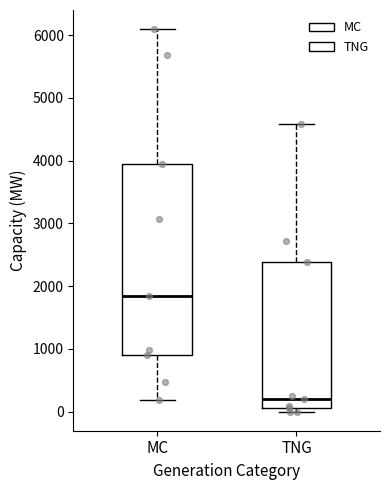

Which box has the highest median line?

MC